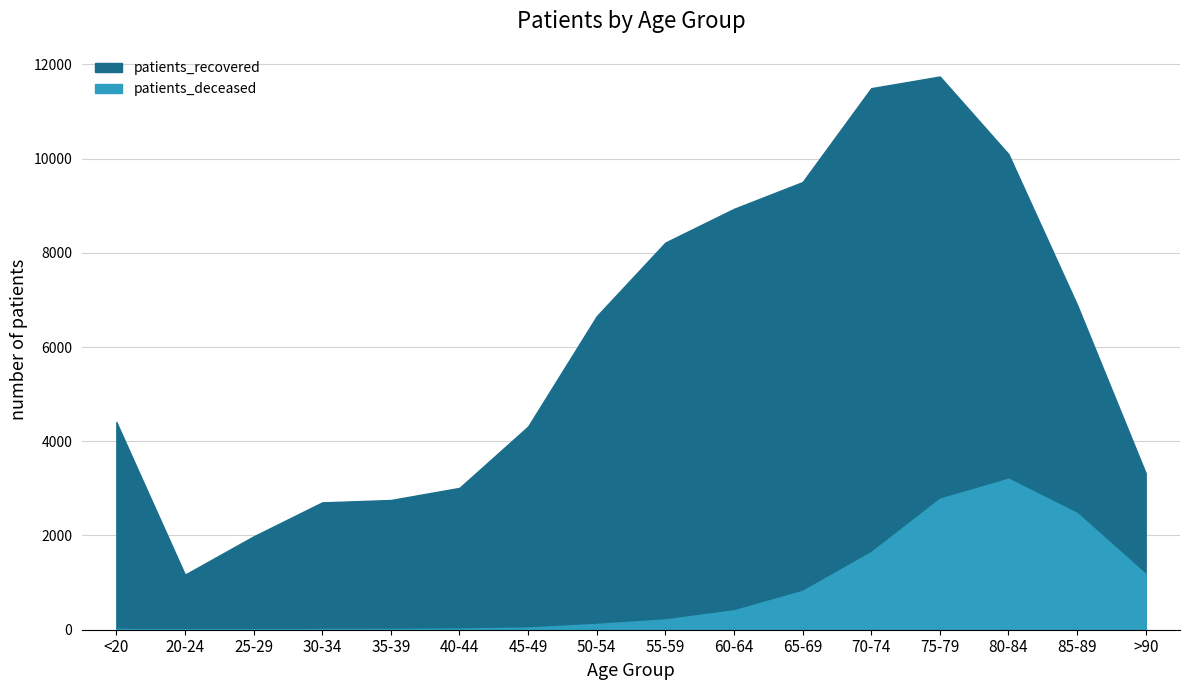

Which series changed the most between 35-39 and 60-64?

patients_recovered